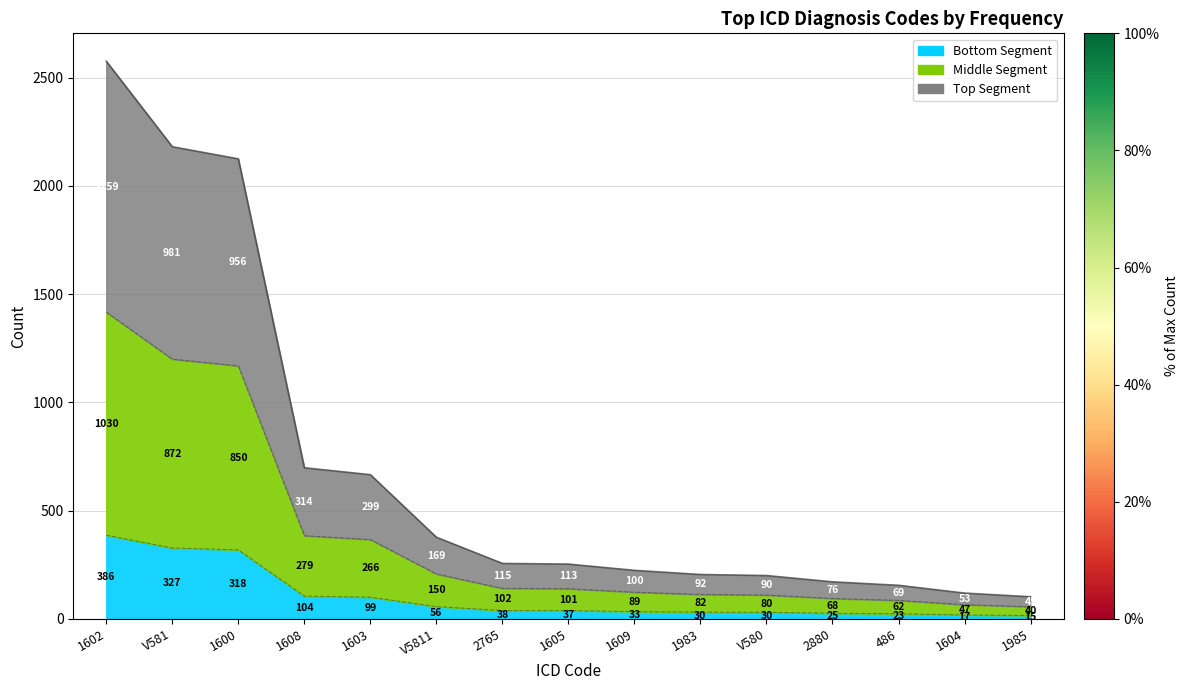

Is it true that the value at 1603 is 666?

True